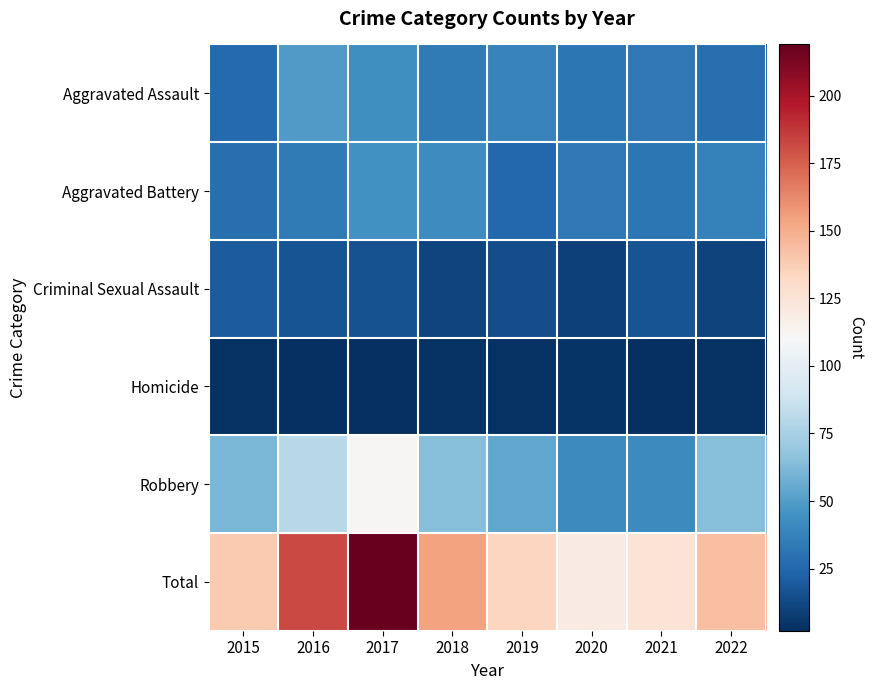

Which has a higher value, 2019 or 2018?

2019